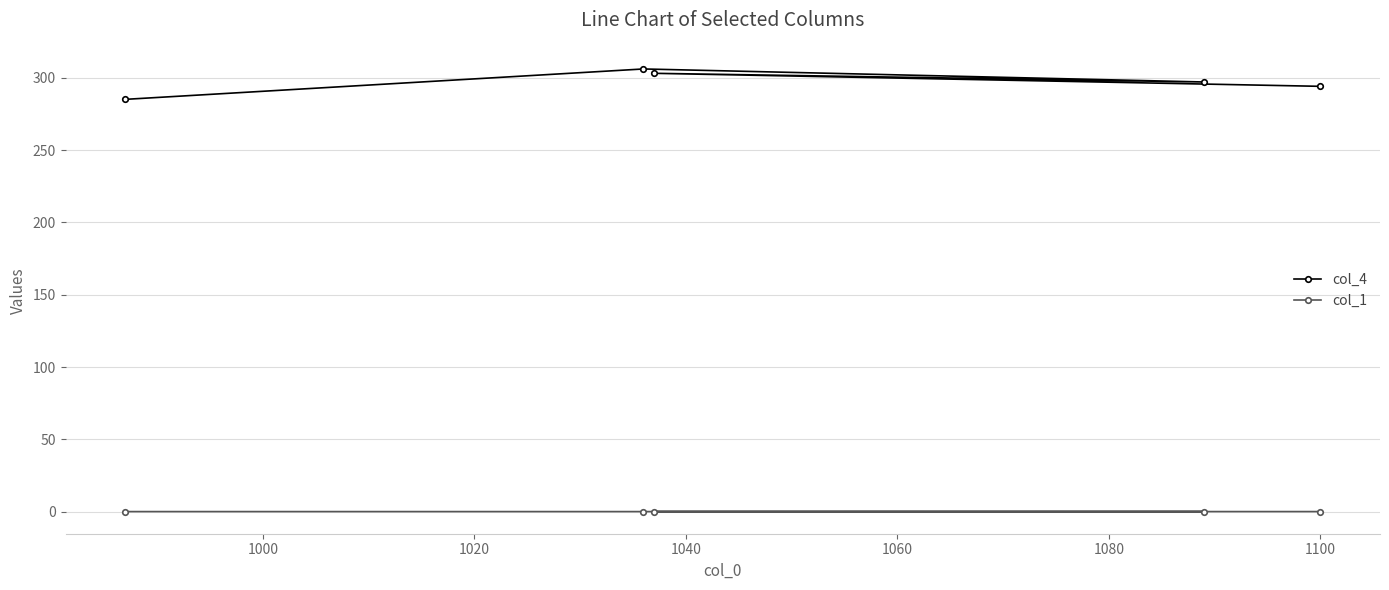

At how many categories does at least one series exceed 70?

5